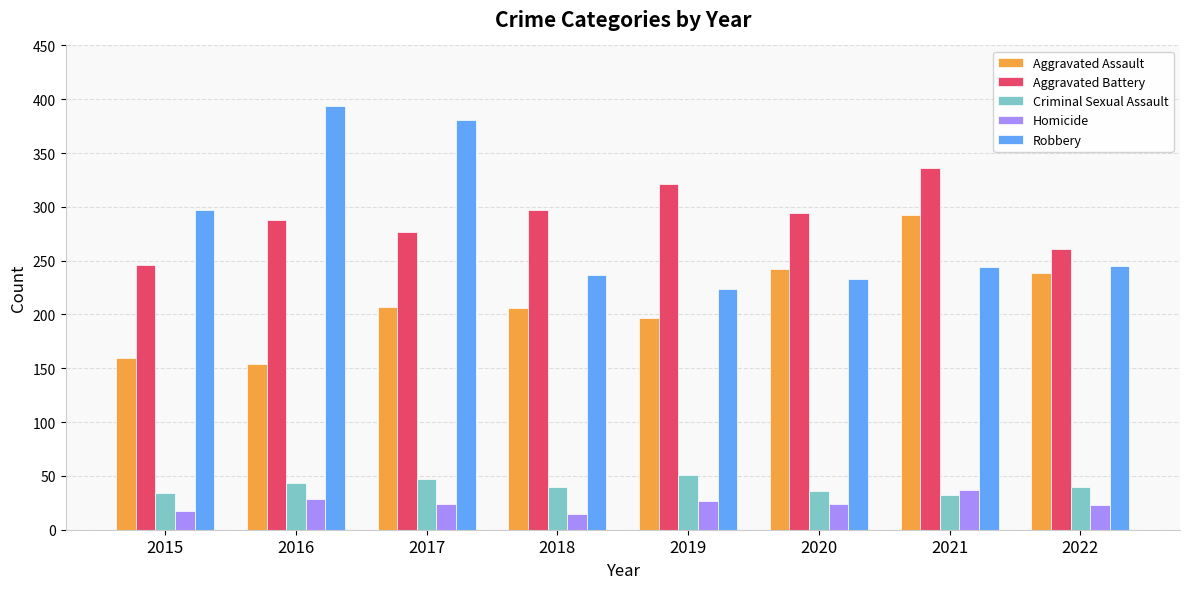

True or false: Aggravated Assault has a value of 154 at 2016.

True